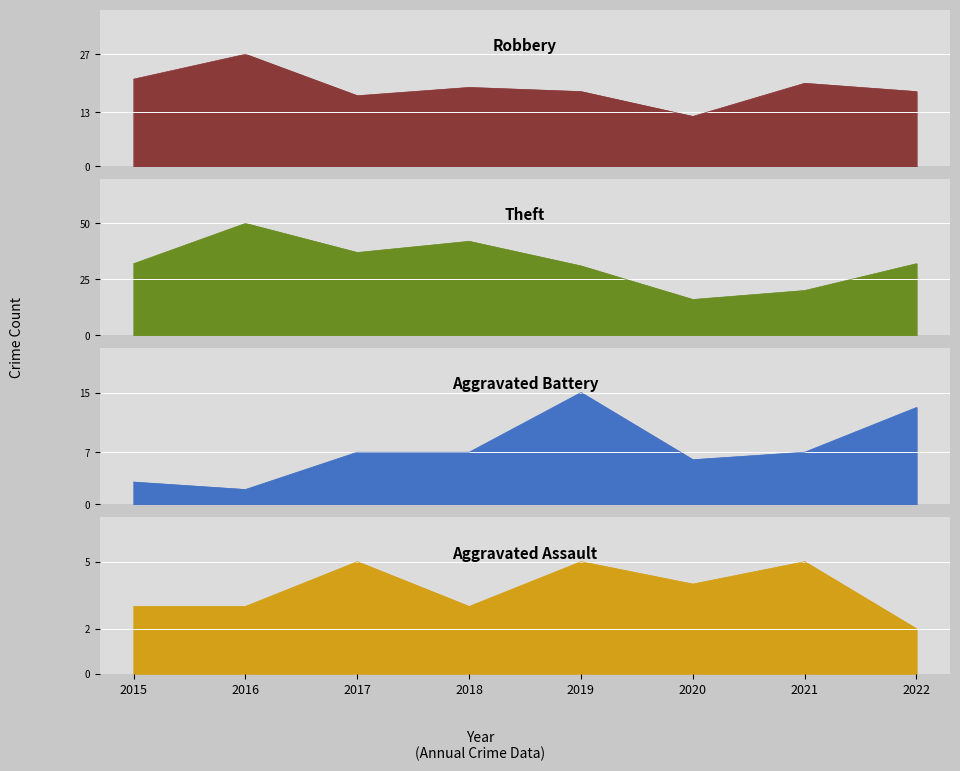

Reading left to right, extract all data points from this chart.

Robbery: 2015=21	2016=27	2017=17	2018=19	2019=18	2020=12	2021=20	2022=18
Theft: 2015=32	2016=50	2017=37	2018=42	2019=31	2020=16	2021=20	2022=32
Aggravated Battery: 2015=3	2016=2	2017=7	2018=7	2019=15	2020=6	2021=7	2022=13
Aggravated Assault: 2015=3	2016=3	2017=5	2018=3	2019=5	2020=4	2021=5	2022=2